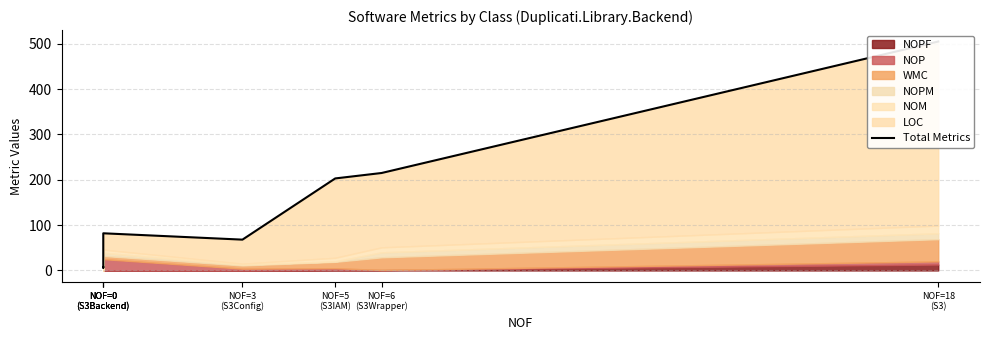

What is the greatest value displayed?

505